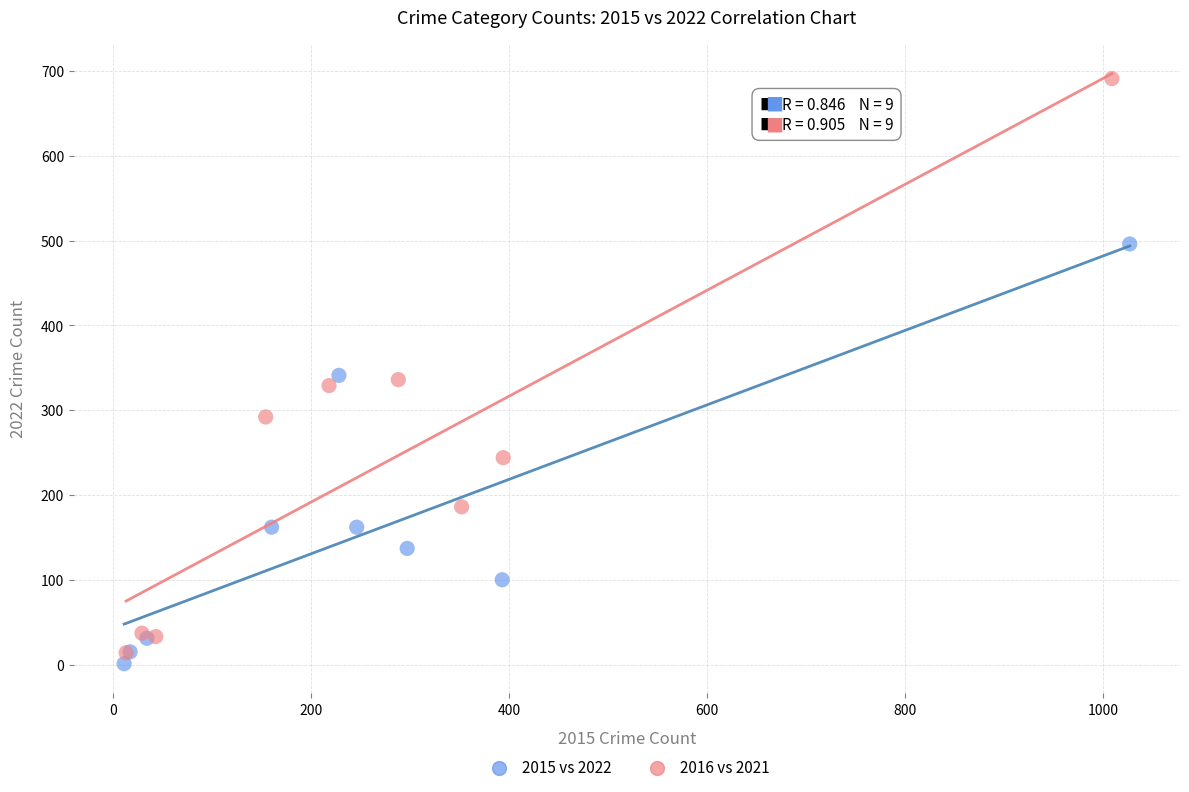

Which series has the largest Y range (max minus min)?

2016 vs 2021